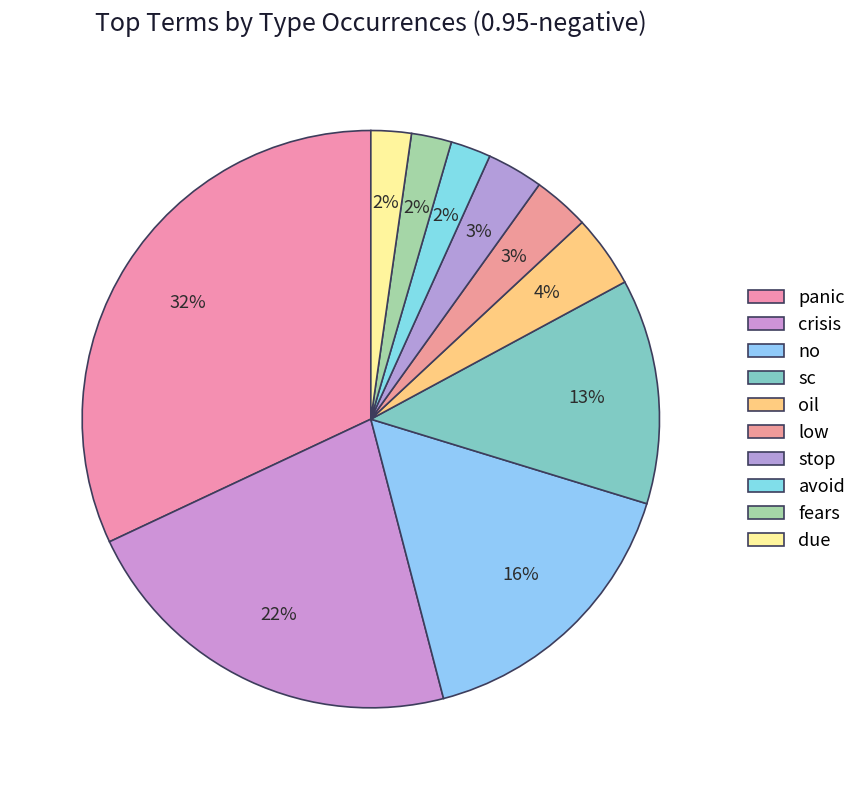

Rank the categories by value from lowest to highest.

avoid, fears, due, low, stop, oil, sc, no, crisis, panic